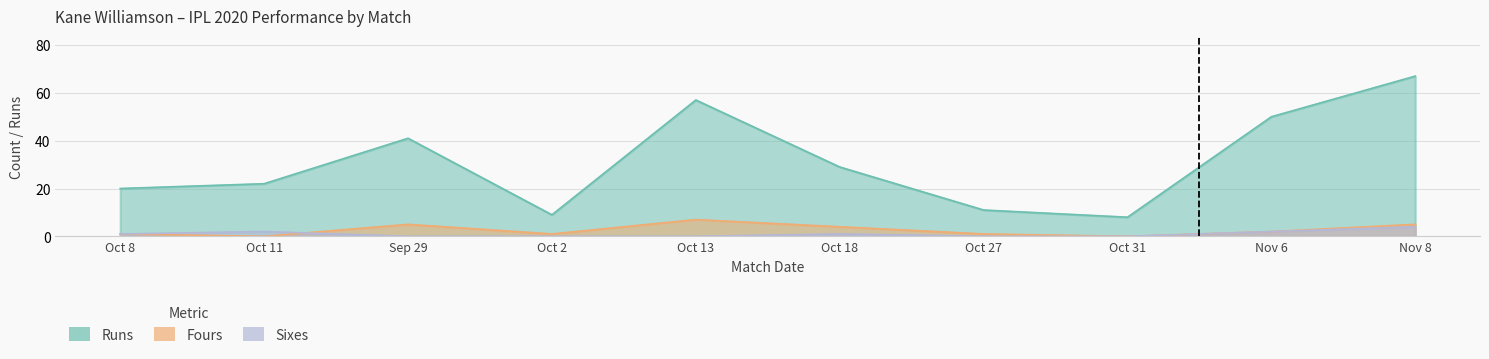

Between which two adjacent categories do fours and sixes first intersect?

Oct 11 and Sep 29